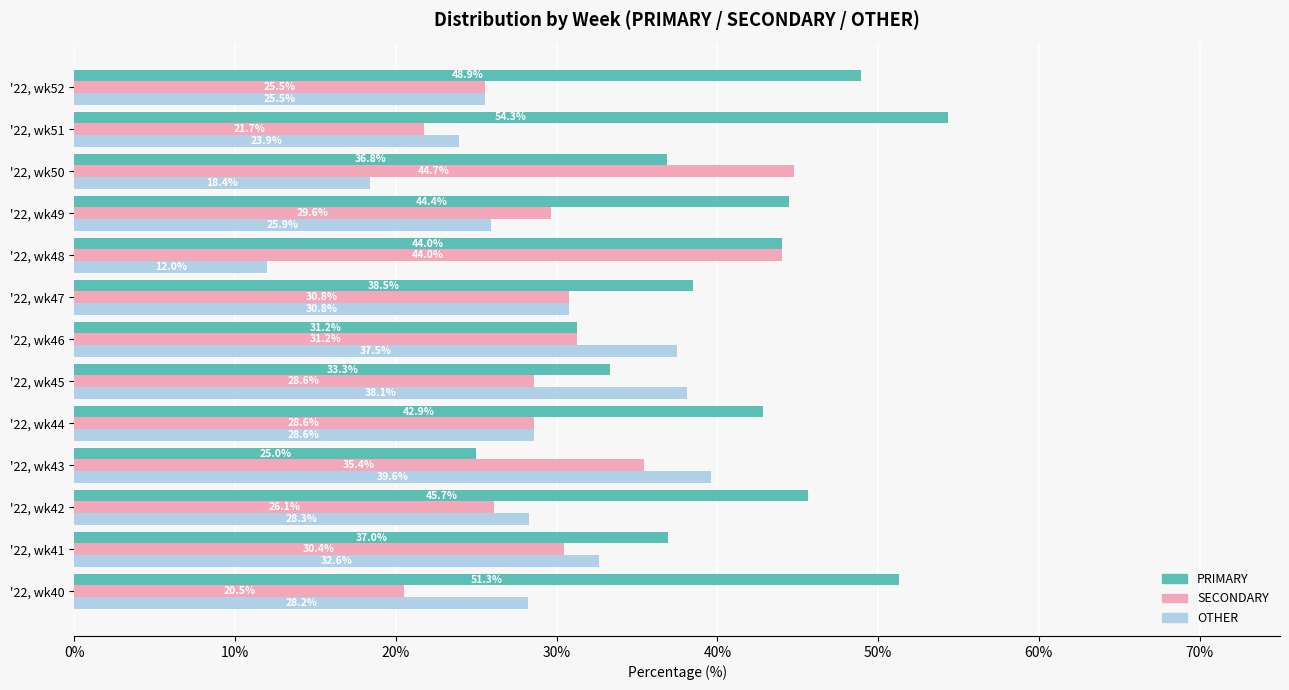

Where is PRIMARY nearest to the value 39?

'22, wk47